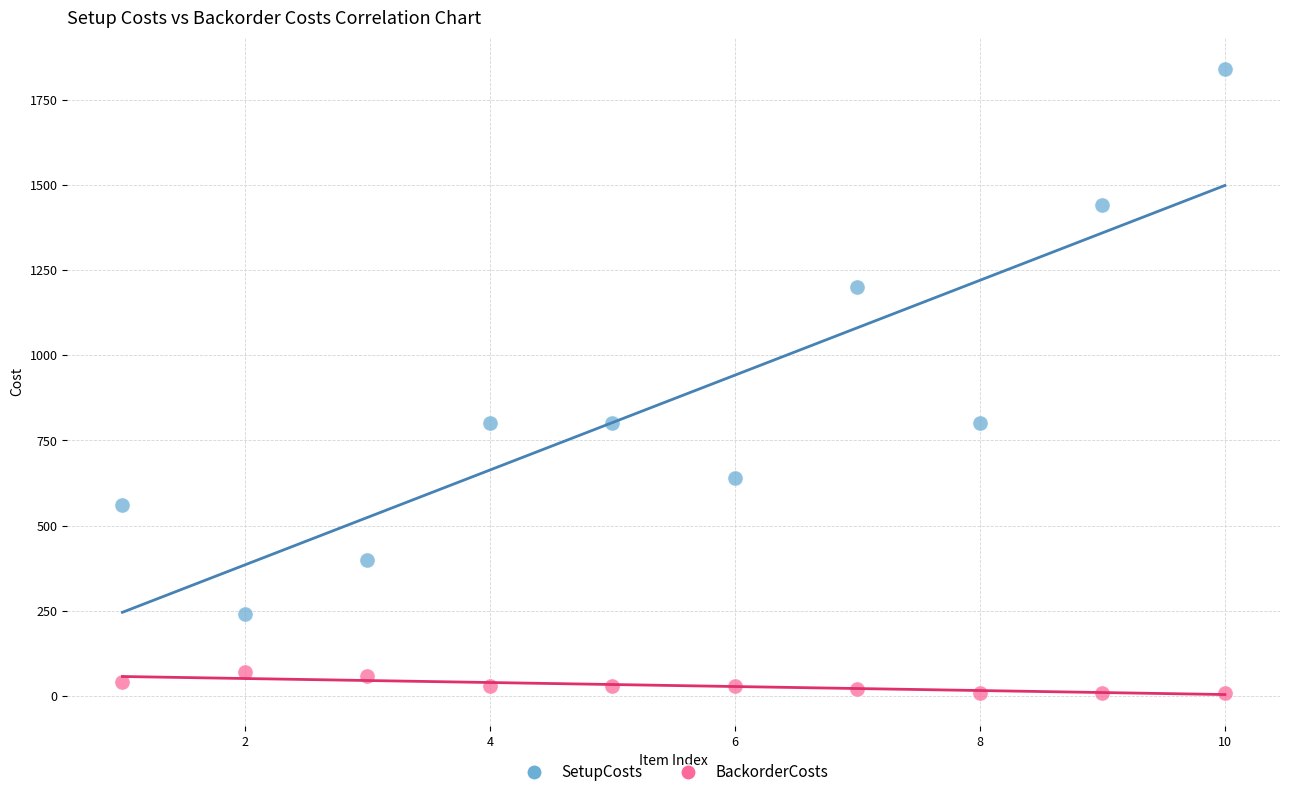

Which series reaches the minimum Y coordinate?

BackorderCosts